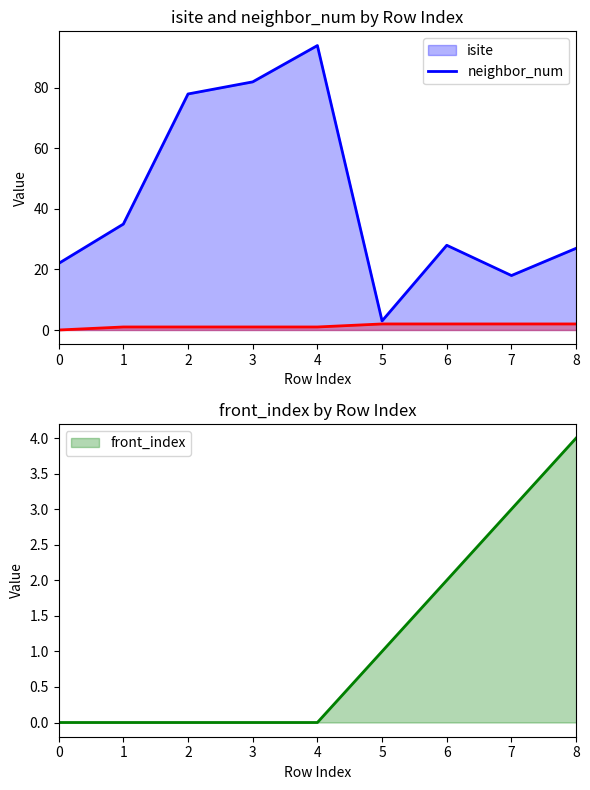

Rank the series by their maximum value, from highest to lowest.

isite, front_index, neighbor_num